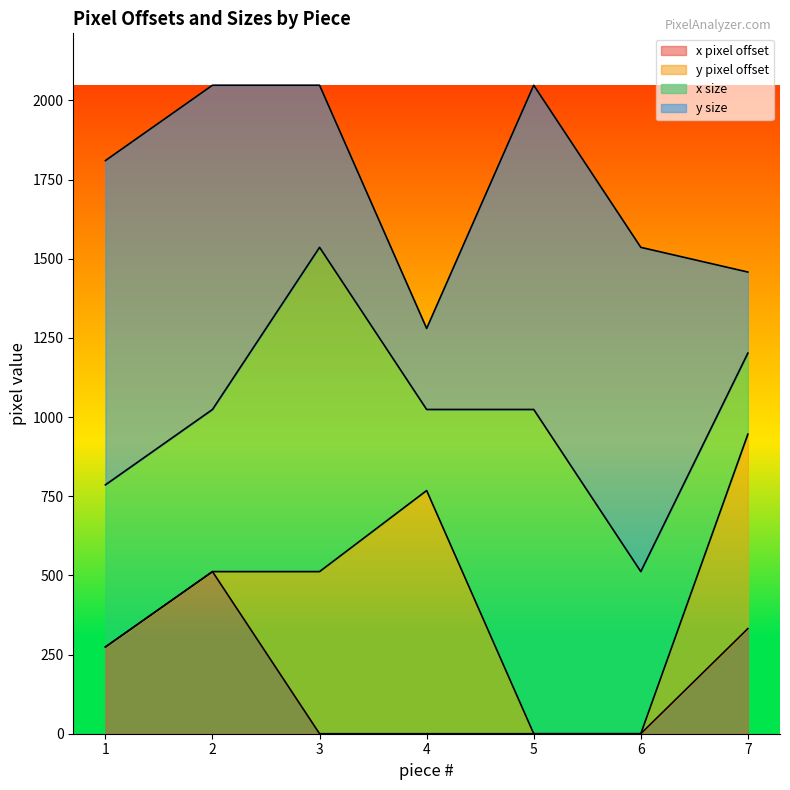

What is the maximum value for x pixel offset?

512